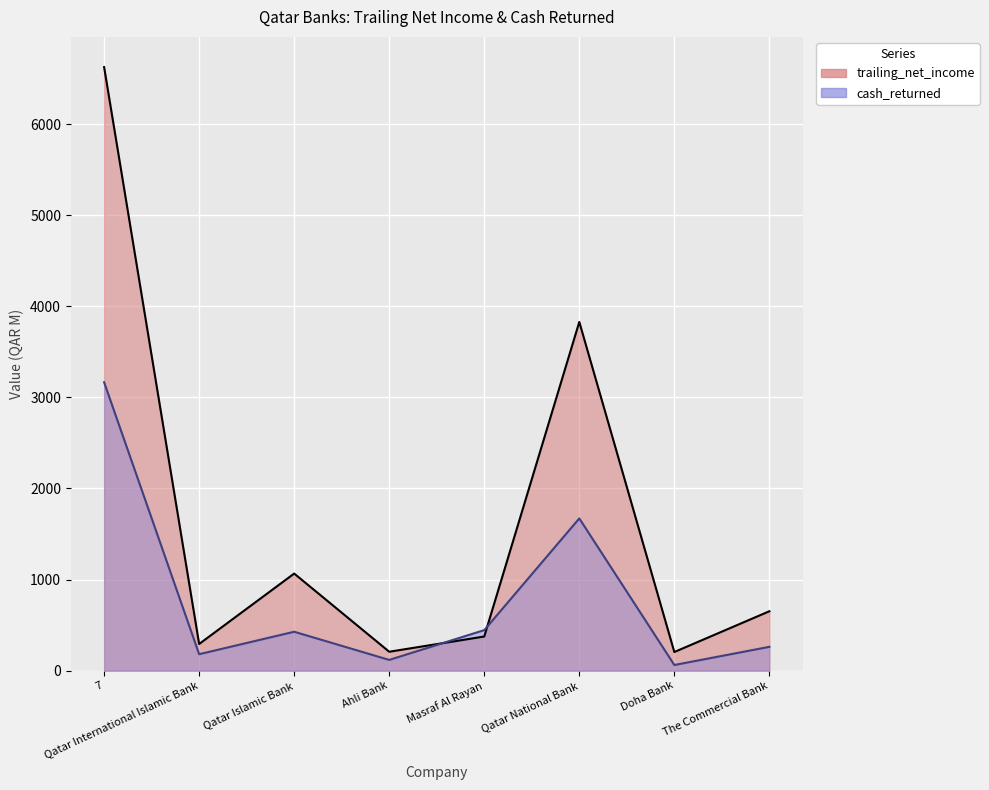

What is the sum of the cash_returned values at Doha Bank and Ahli Bank?

180.2